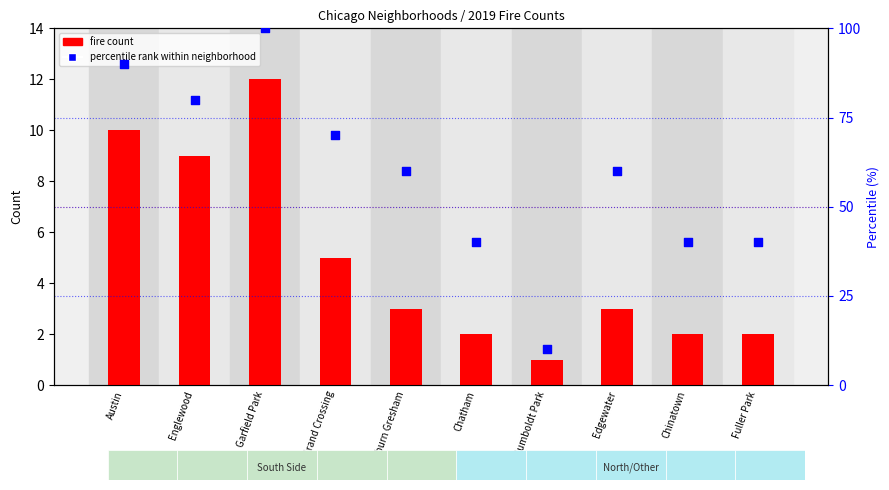

At which category is the sum across all series the highest?

Garfield Park